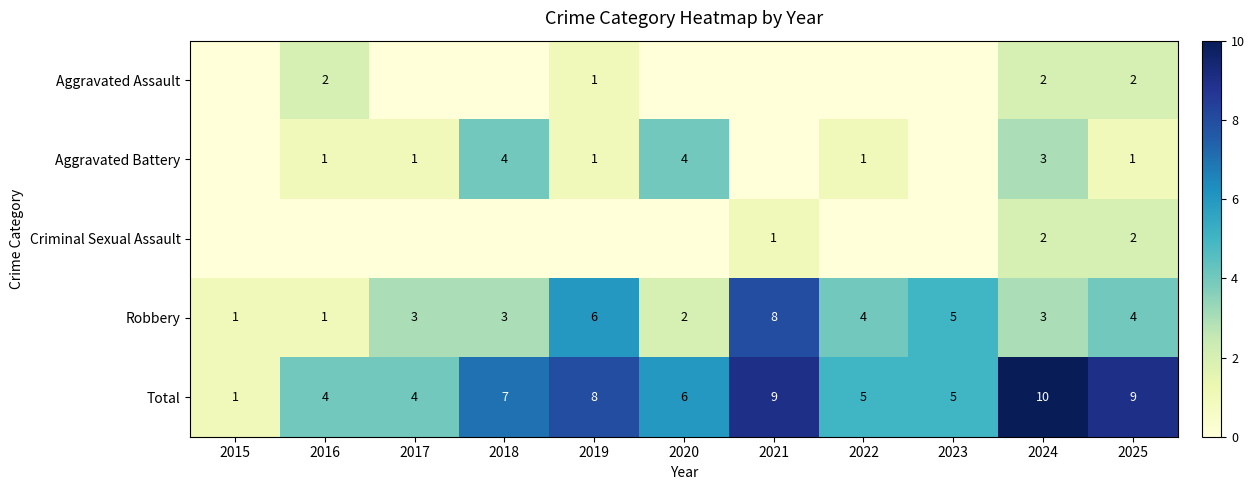

Count the number of categories in the chart.

11